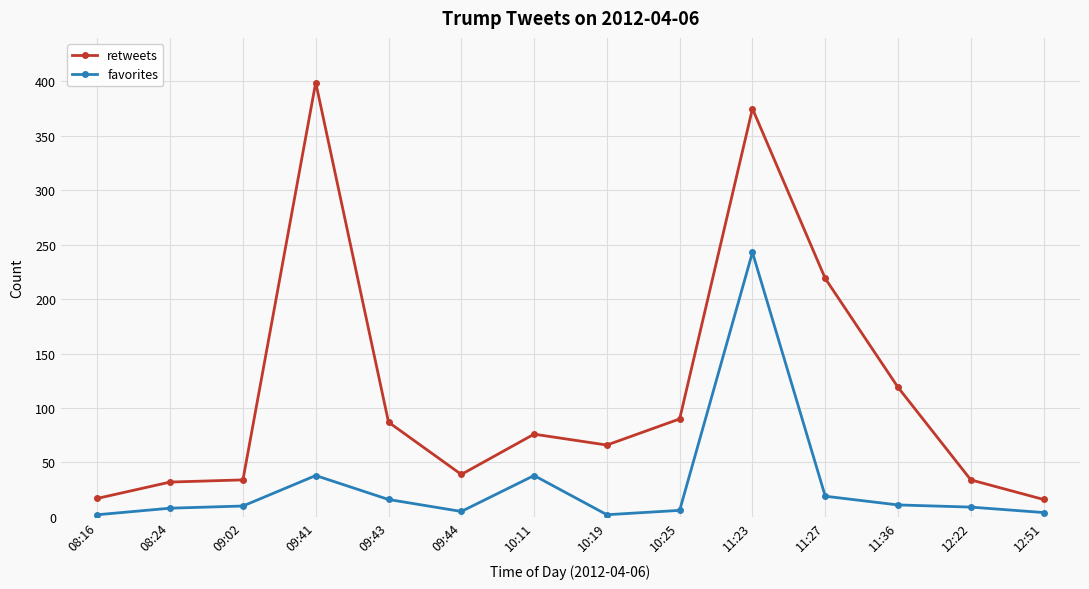

How many lines are shown in the chart?

2